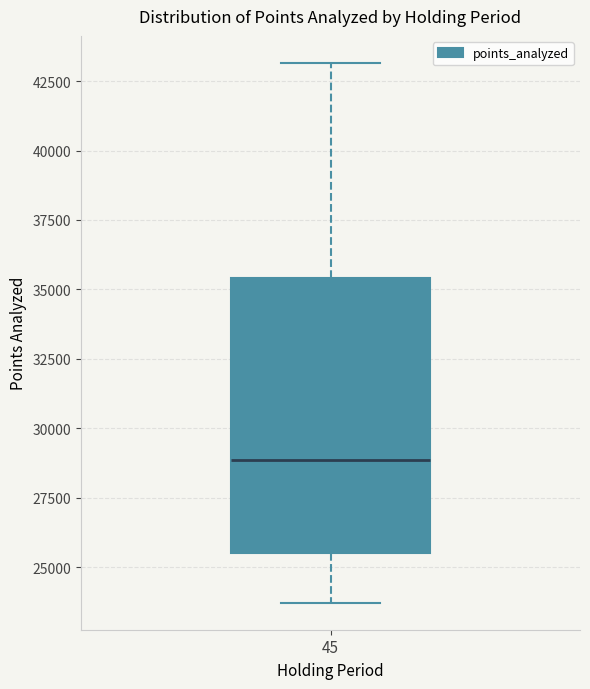

Read this box plot against the y-axis: the position of the median line, the range covered by the box, and the ends of both whiskers. The values are not printed on the chart, so give them approximately, as read against the axis.

median 29000, box 25500 to 35500, whiskers 23500 to 43000